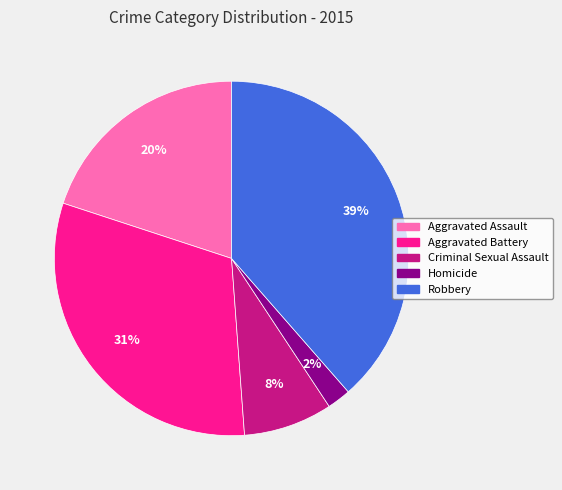

Which has a higher value, Aggravated Assault or Robbery?

Robbery